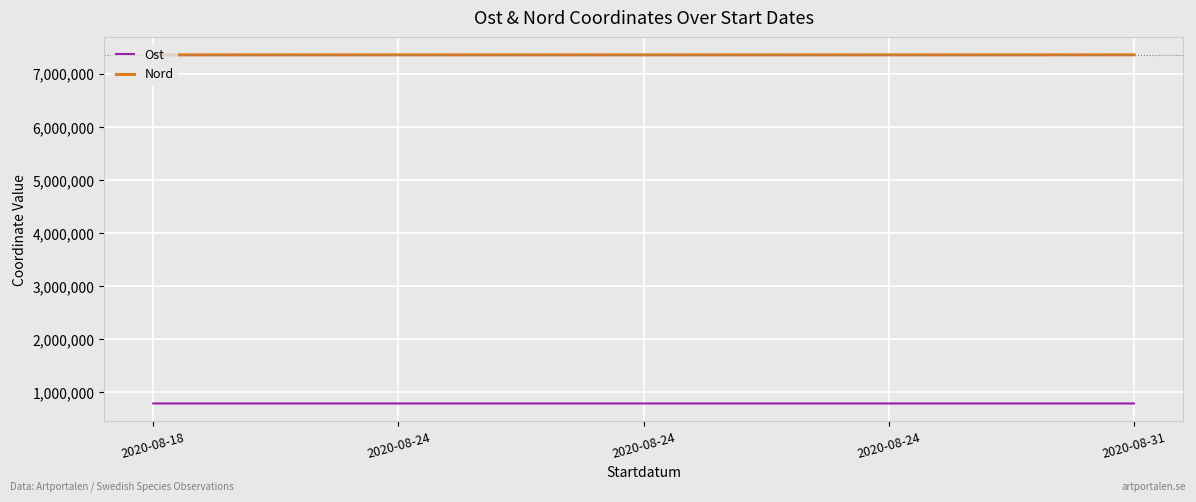

Which series has the widest spread of values?

Nord